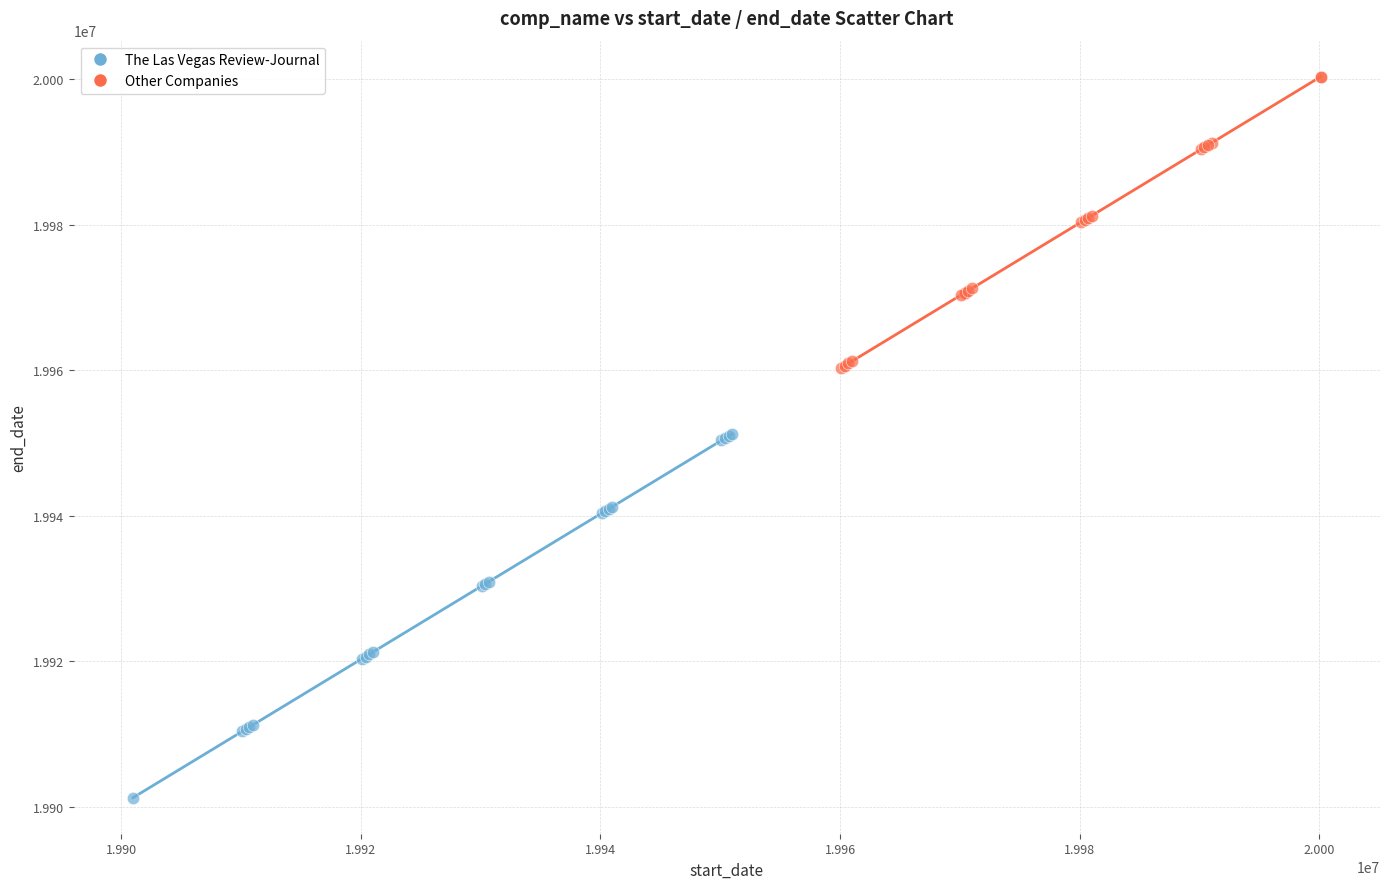

What are all the series names shown in the legend?

The Las Vegas Review-Journal, Other Companies